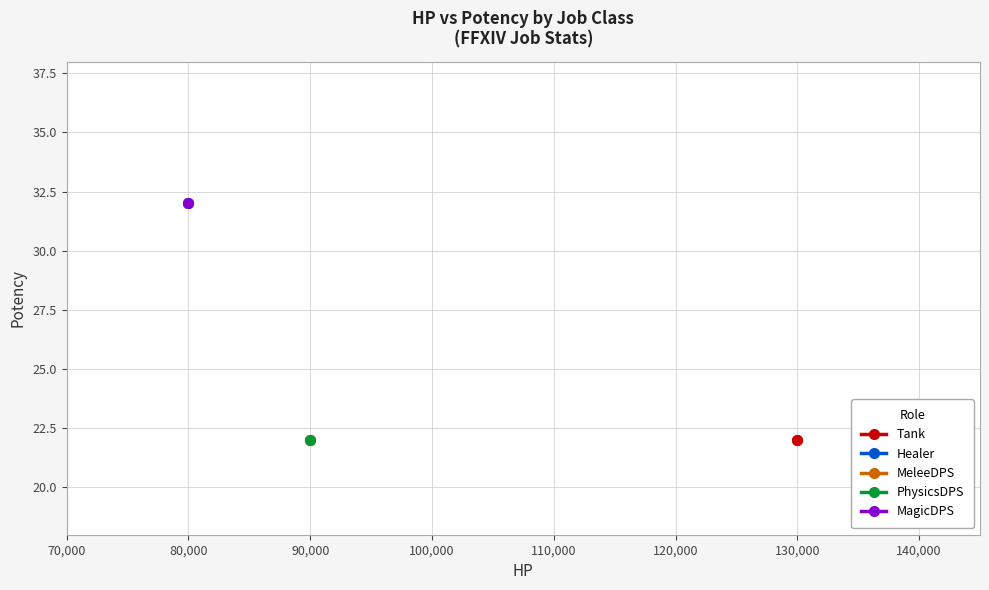

At which label is MeleeDPS closest to 22?

90,000